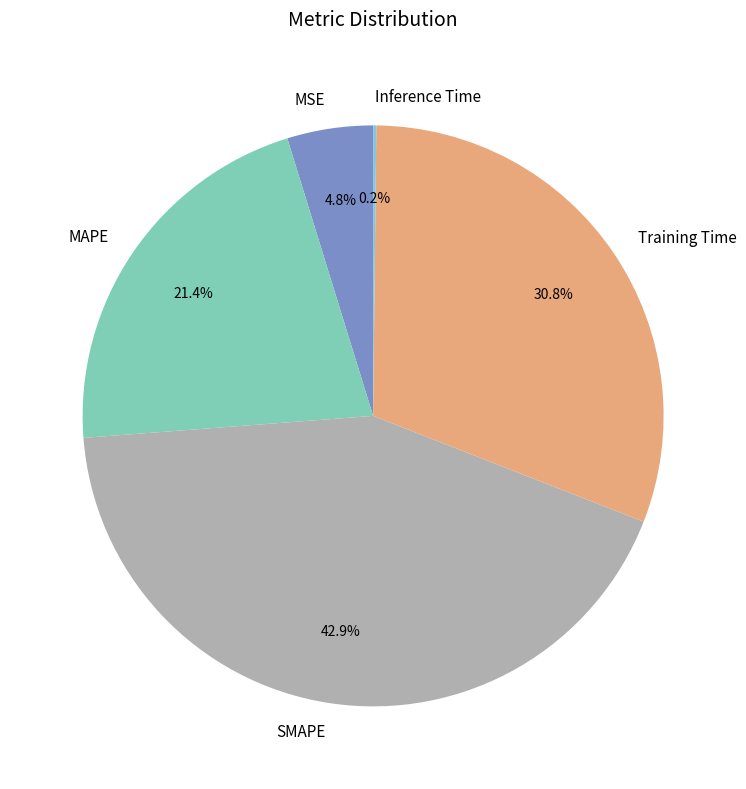

To the nearest percent, what is the difference between the largest and smallest slice percentages?

43%